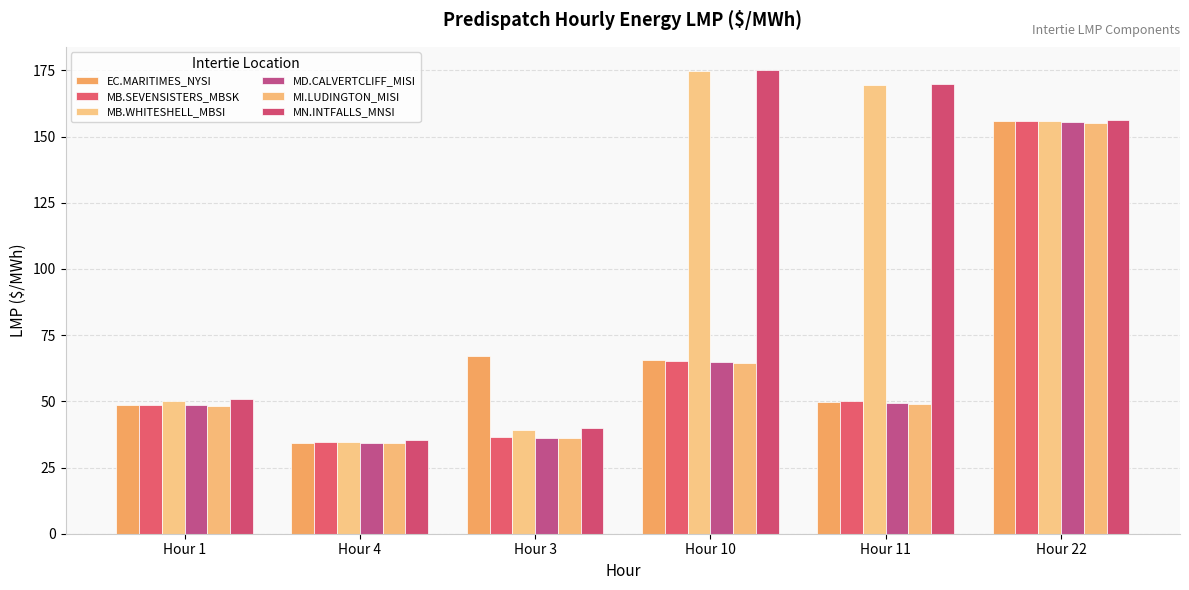

What is the average value of the MD.CALVERTCLIFF_MISI series?

64.8